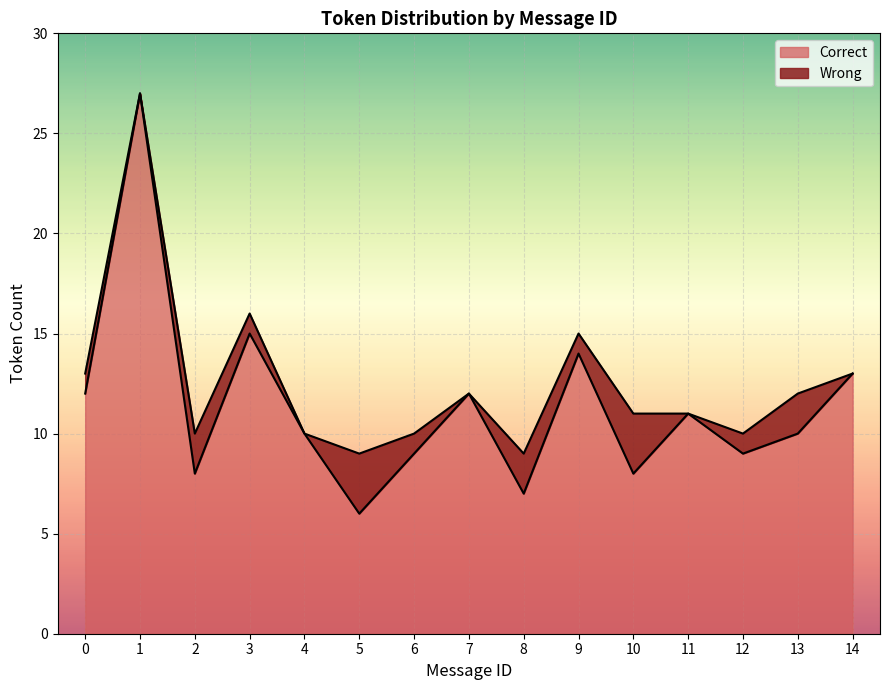

Which has a higher value, 9 or 8?

9